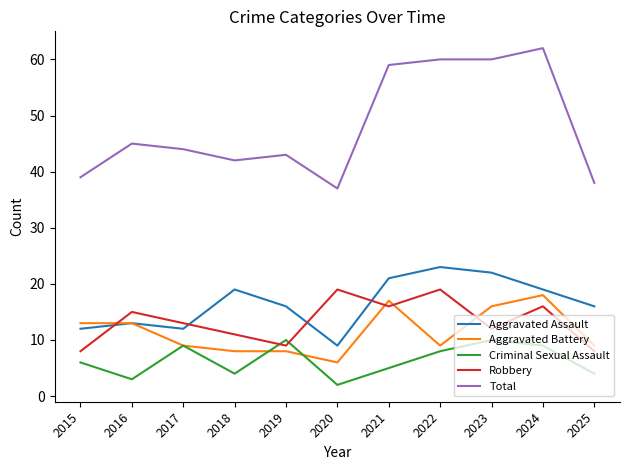

At which category does Total reach its first local valley?

2018